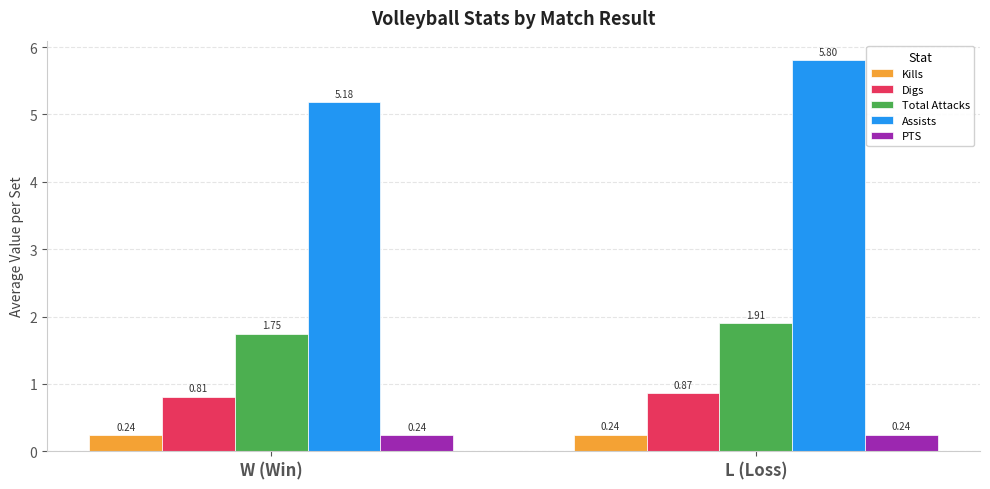

What is the total value across all series at W (Win)?

8.2